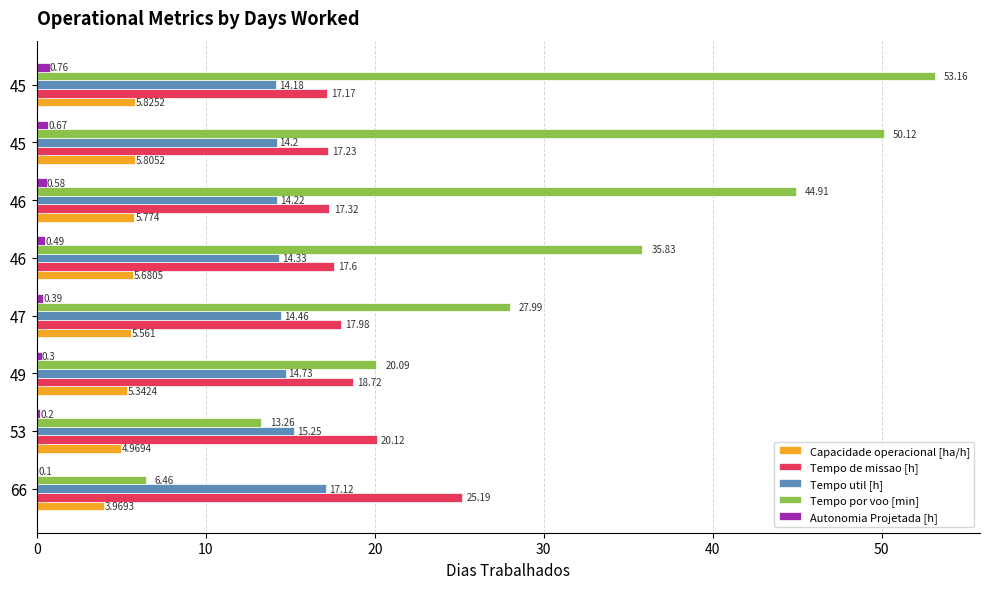

How many distinct data groups are displayed?

5